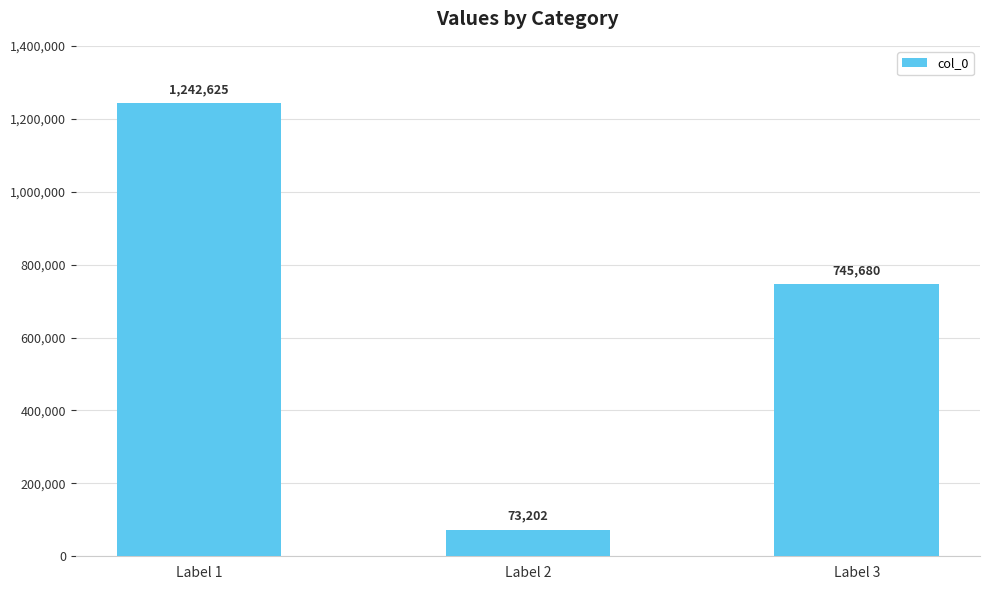

Reading left to right, extract all data points from this chart.

1242625	73202	745680